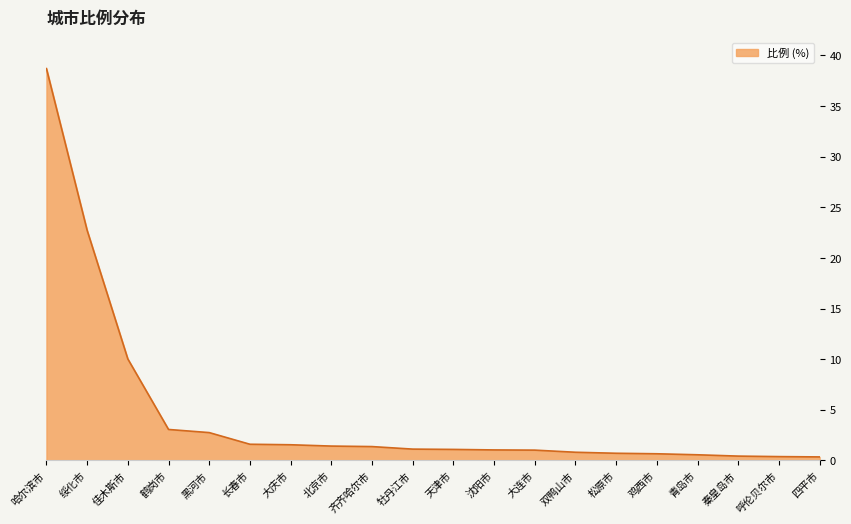

Count the number of categories in the chart.

20